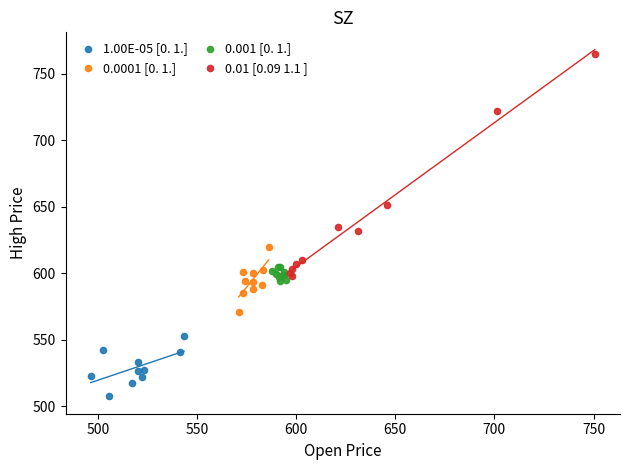

Which series has the widest spread of Y values?

0.01 [0.09 1.1 ]